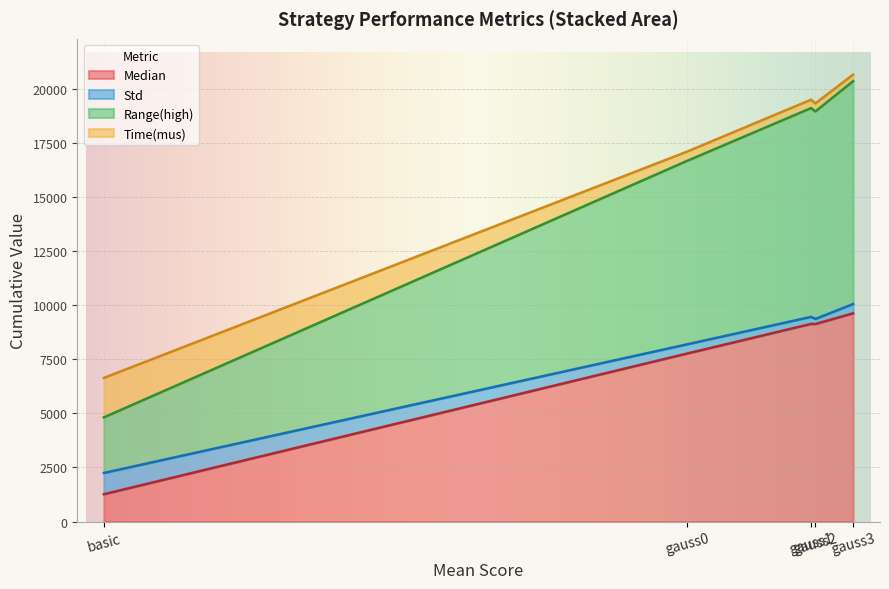

What is the lowest value of the Median series?

1264.9